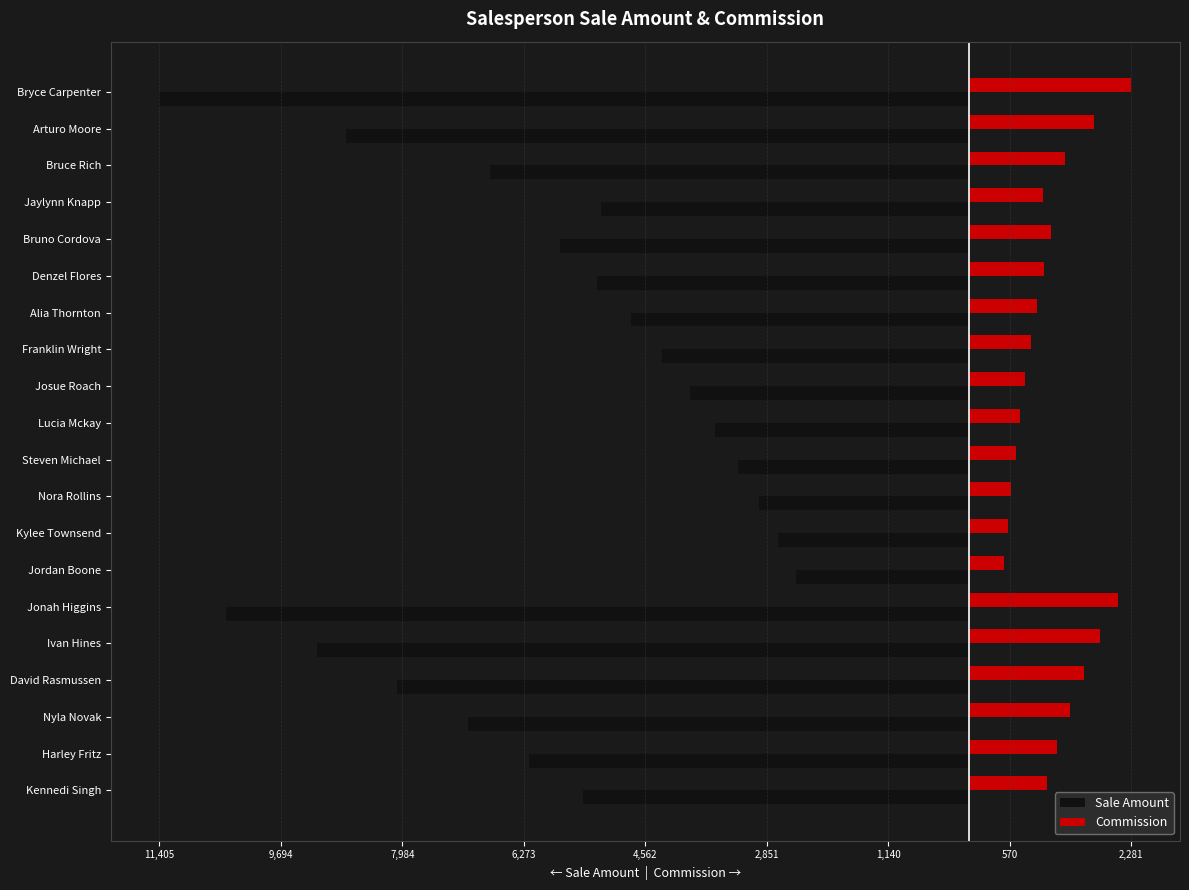

What are all the series names shown in the legend?

Sale Amount, Commission